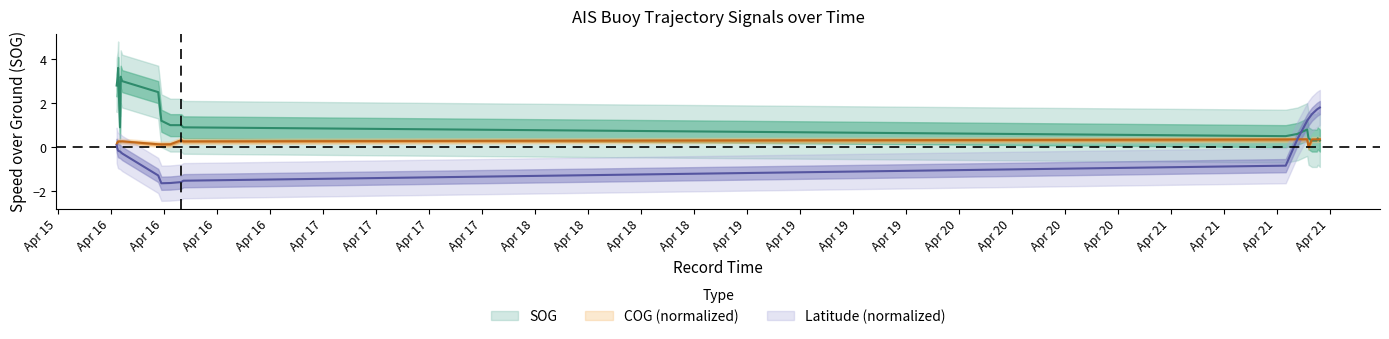

Which series has the widest spread of values?

Latitude